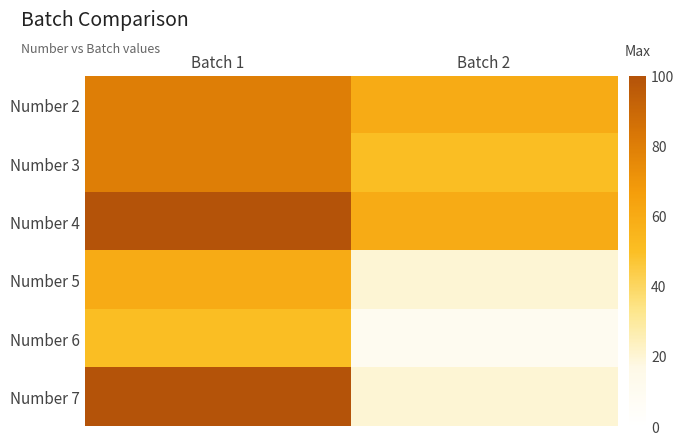

At Batch 2, list the series in order from smallest to largest.

Number 6, Number 5, Number 7, Number 3, Number 2, Number 4